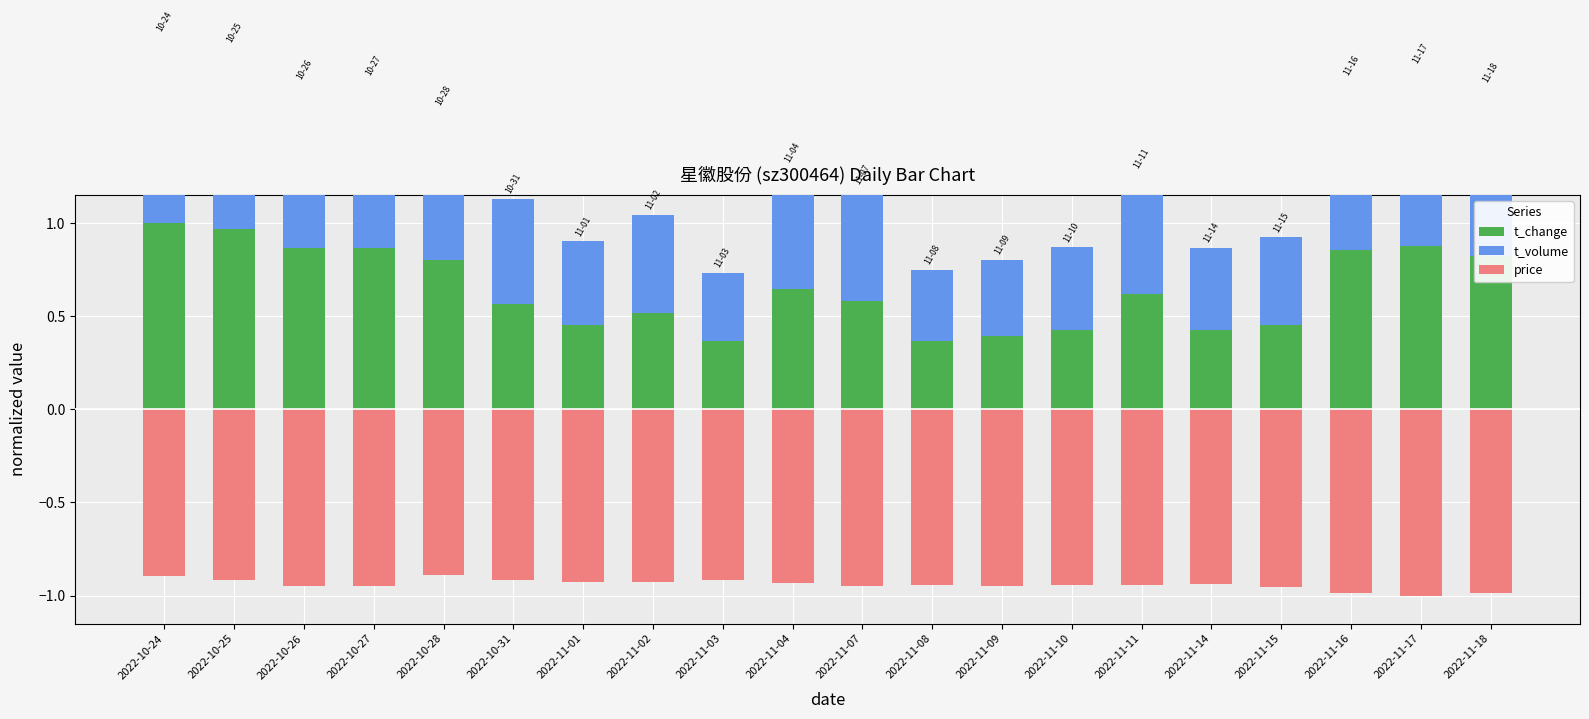

What is the highest value of the price series?

-0.9